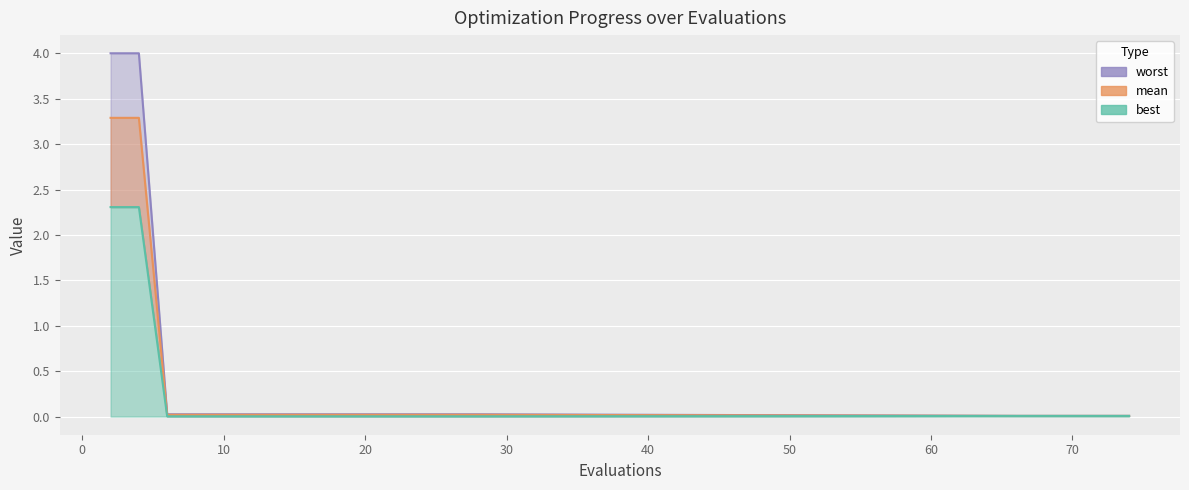

Which has a higher value, 17 or 40?

40